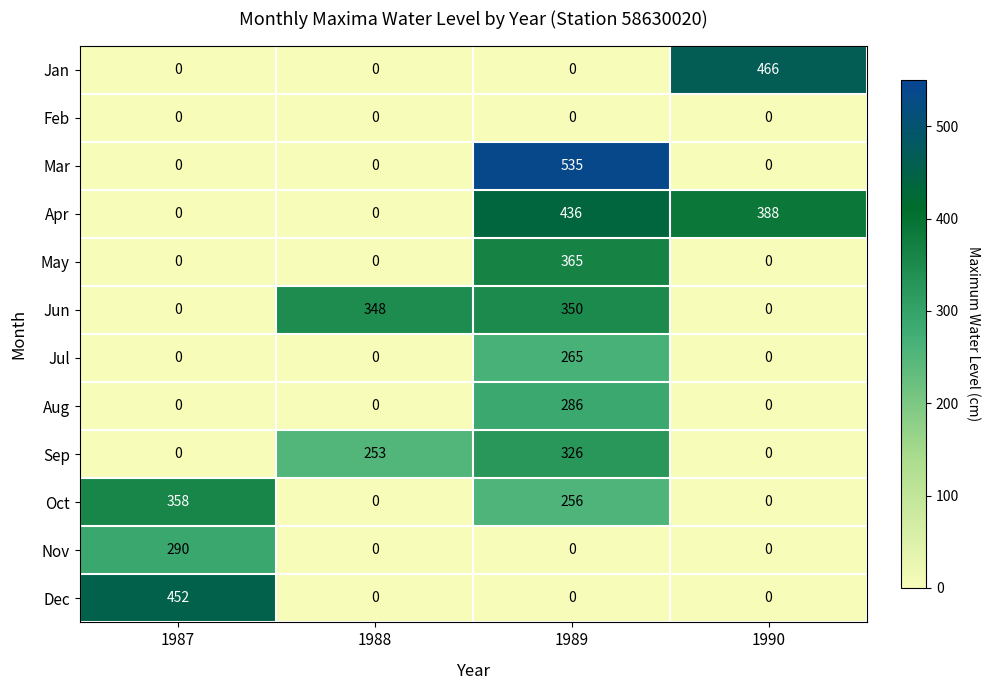

What is the sum of the Aug values at 1989 and 1990?

286